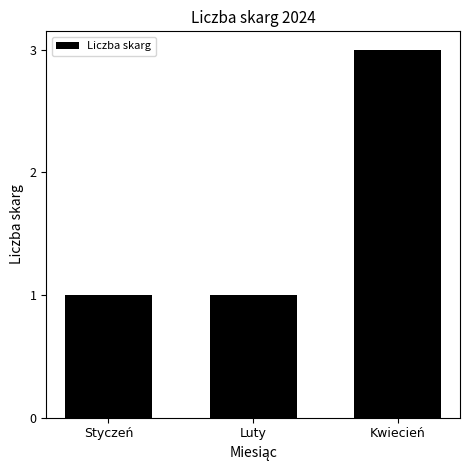

The value at Kwiecień is 3. True or false?

True